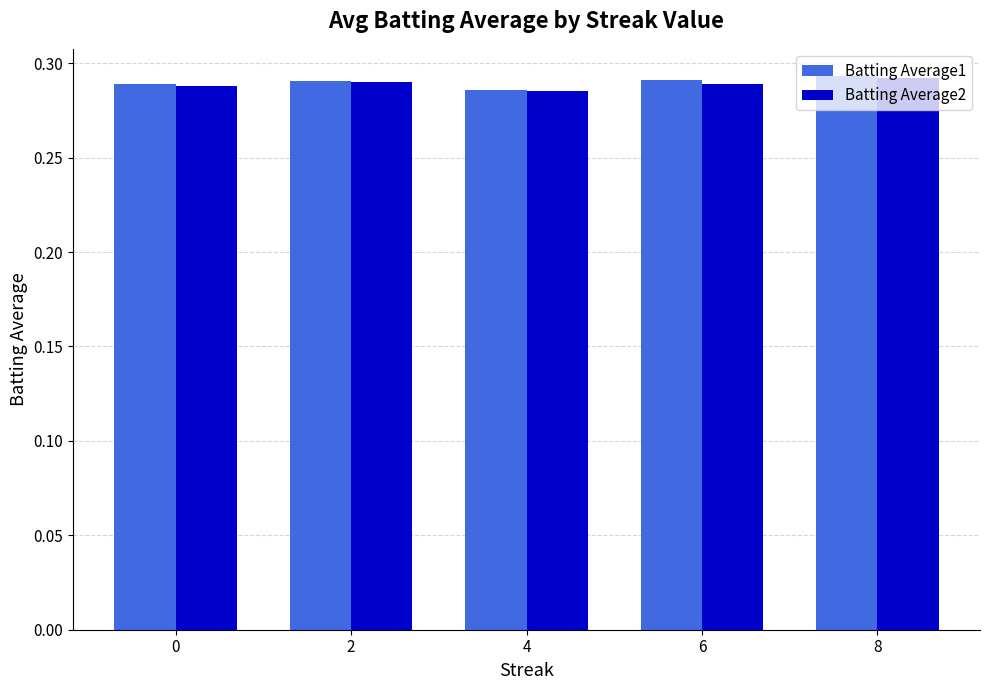

Which series changed the most between 4 and 6?

Batting Average1